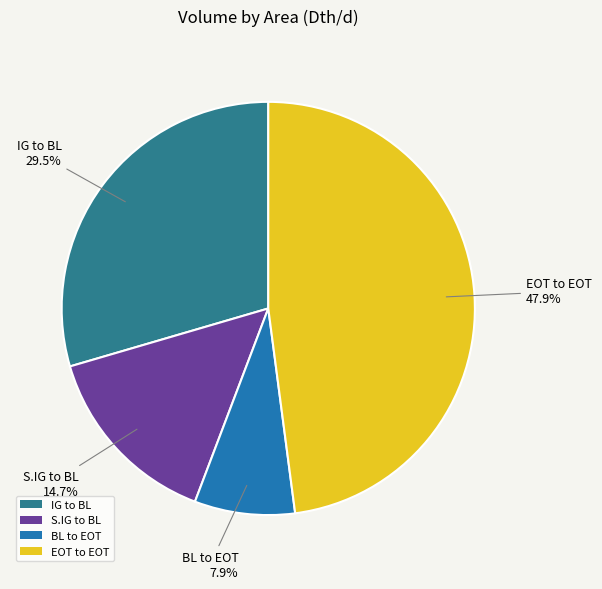

To the nearest percent, what is the average slice percentage?

25%